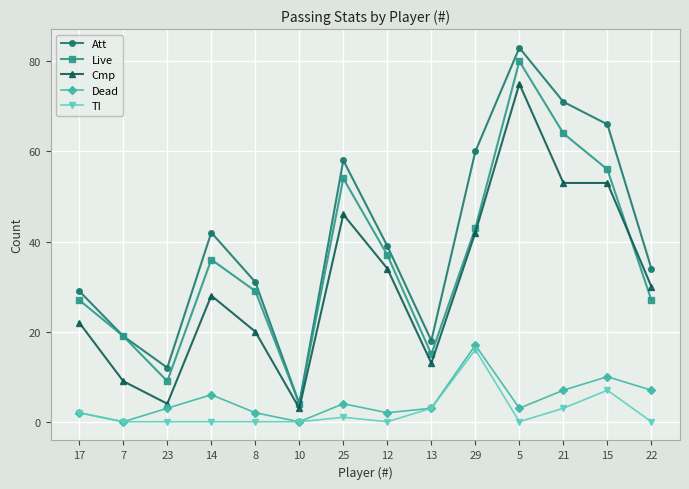

Count the number of data series in this chart.

5